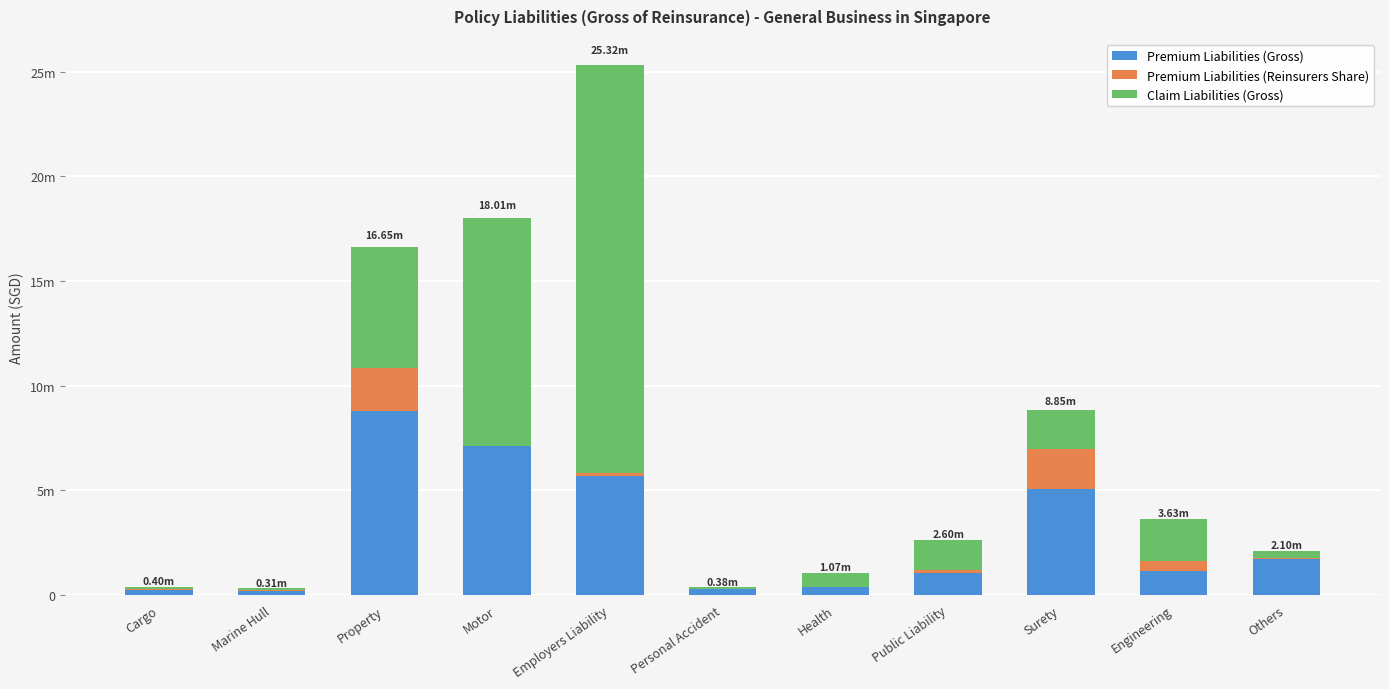

What are all the series names shown in the legend?

Premium Liabilities (Gross), Premium Liabilities (Reinsurers Share), Claim Liabilities (Gross)